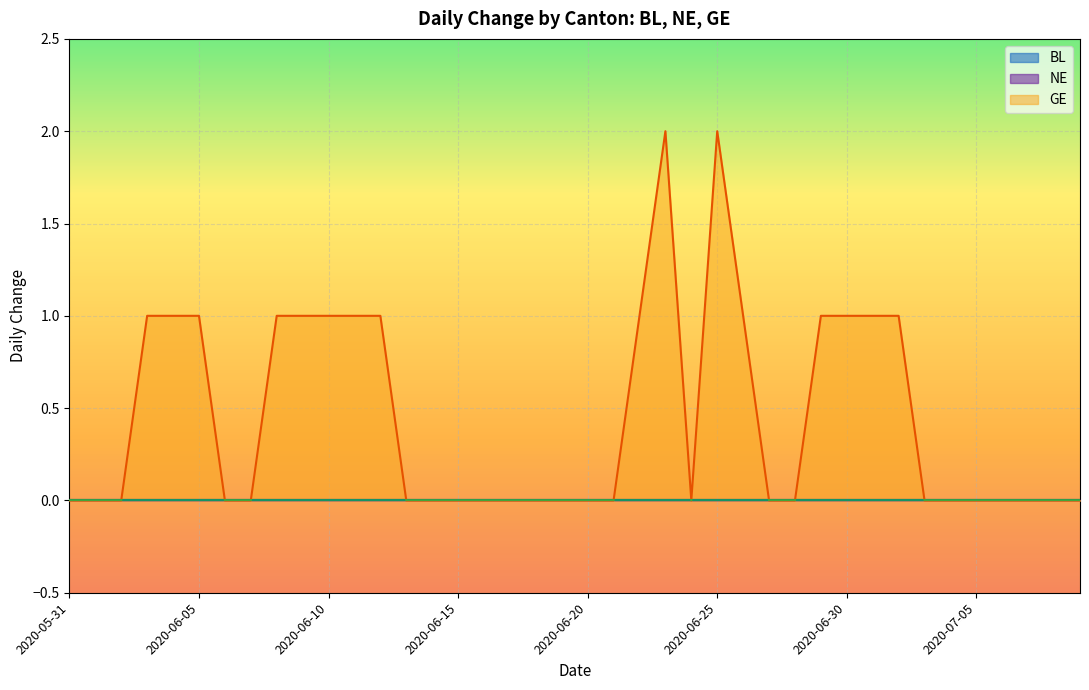

What are all the series names shown in the legend?

BL, NE, GE